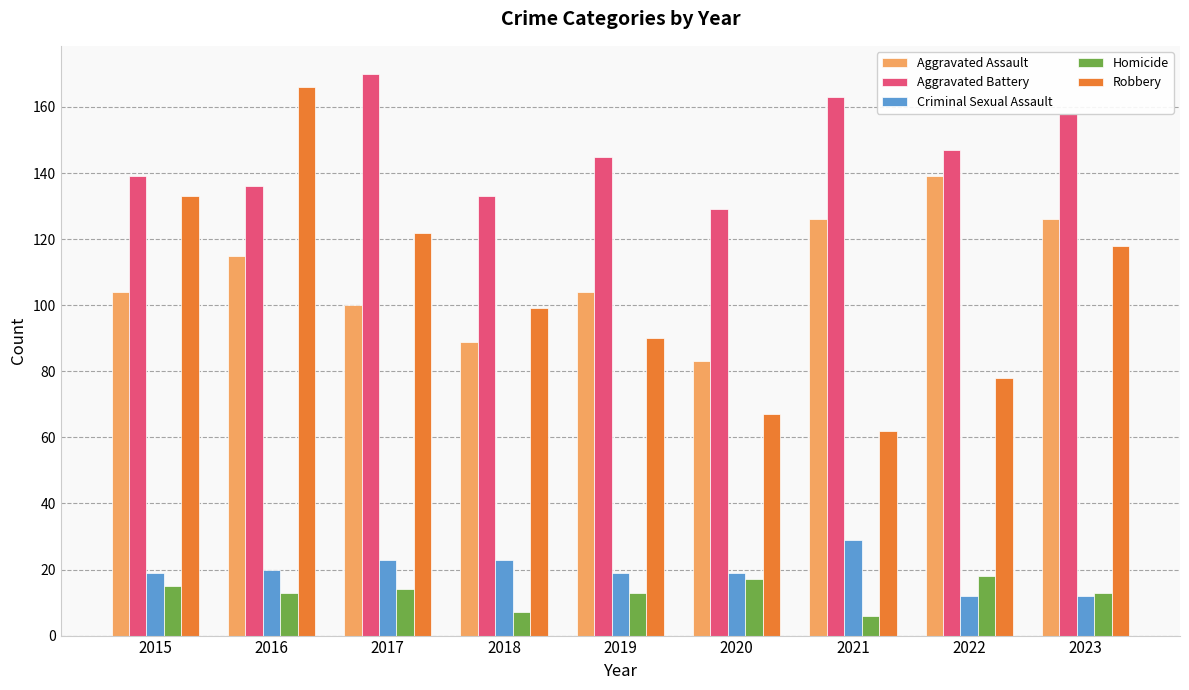

Reading left to right, extract all data points from this chart.

Aggravated Assault: 2015=104	2016=115	2017=100	2018=89	2019=104	2020=83	2021=126	2022=139	2023=126
Aggravated Battery: 2015=139	2016=136	2017=170	2018=133	2019=145	2020=129	2021=163	2022=147	2023=158
Criminal Sexual Assault: 2015=19	2016=20	2017=23	2018=23	2019=19	2020=19	2021=29	2022=12	2023=12
Homicide: 2015=15	2016=13	2017=14	2018=7	2019=13	2020=17	2021=6	2022=18	2023=13
Robbery: 2015=133	2016=166	2017=122	2018=99	2019=90	2020=67	2021=62	2022=78	2023=118